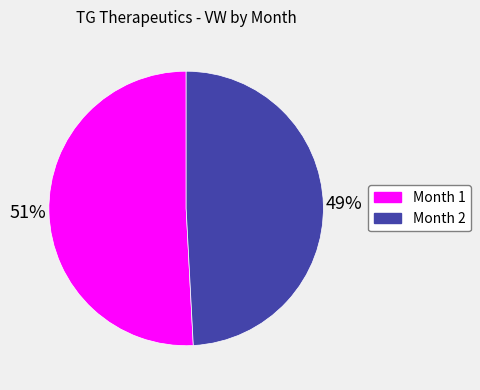

Approximately how many times larger is the value at Month 1 compared to Month 2?

1.0